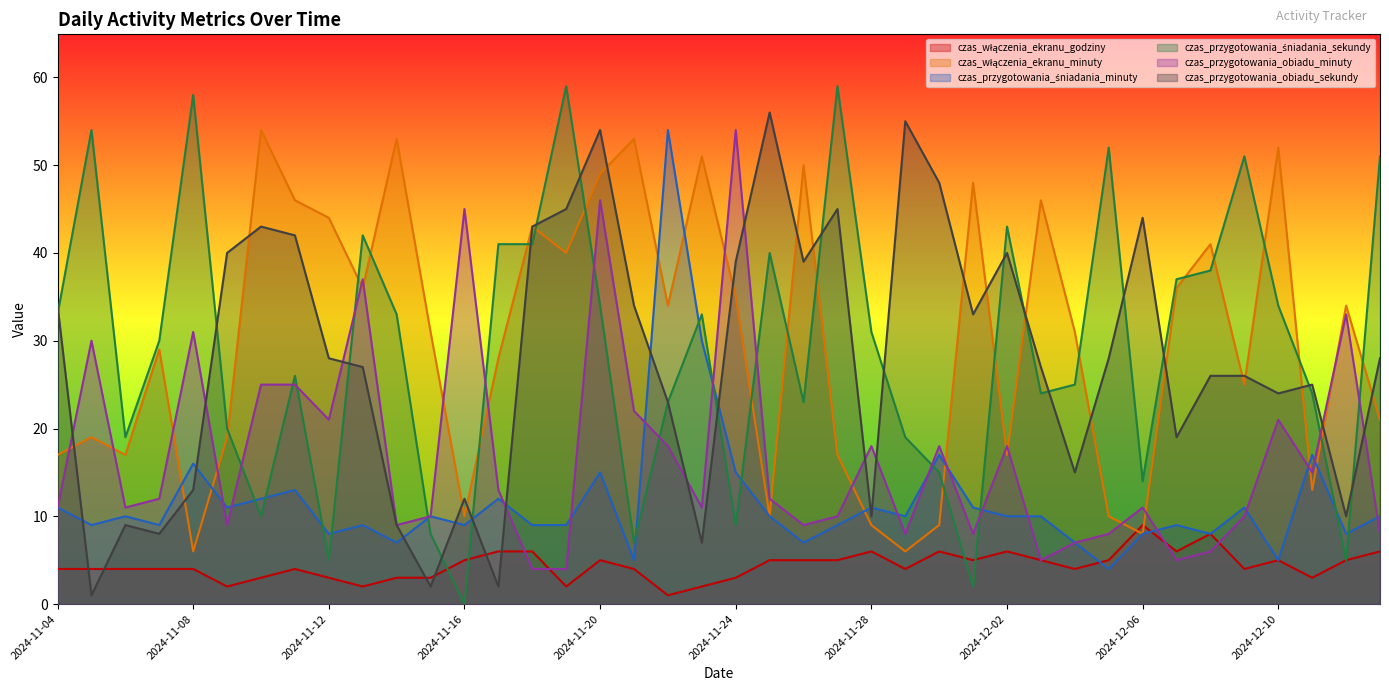

What is the label of the 14th point from the left?

2024-11-17